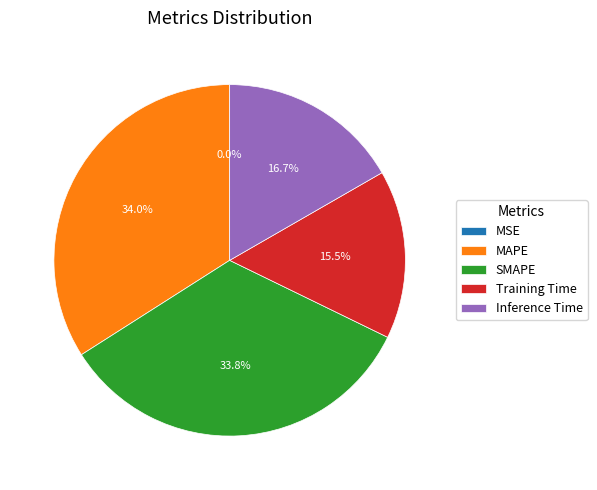

To the nearest percent, what is the combined percentage of SMAPE and MAPE?

68%